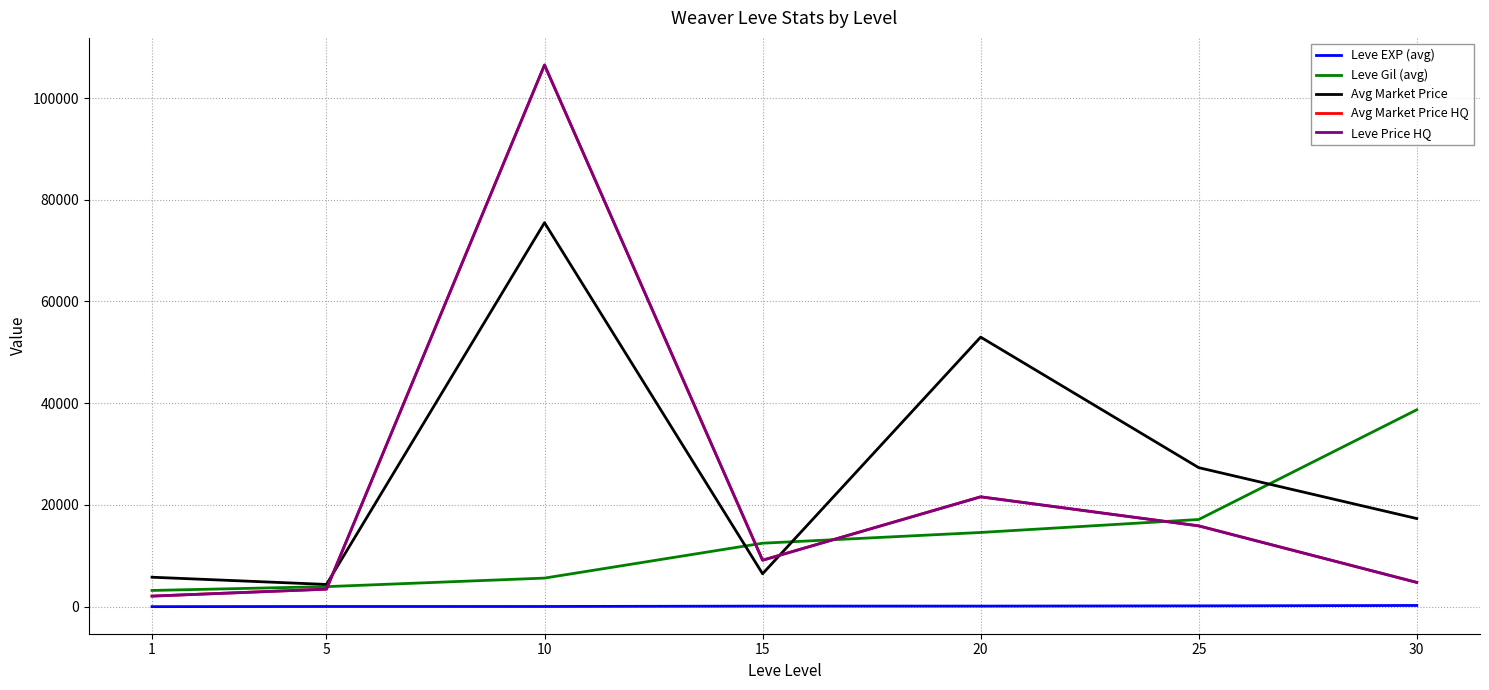

True or false: Leve EXP (avg) and Avg Market Price HQ intersect in this chart.

False